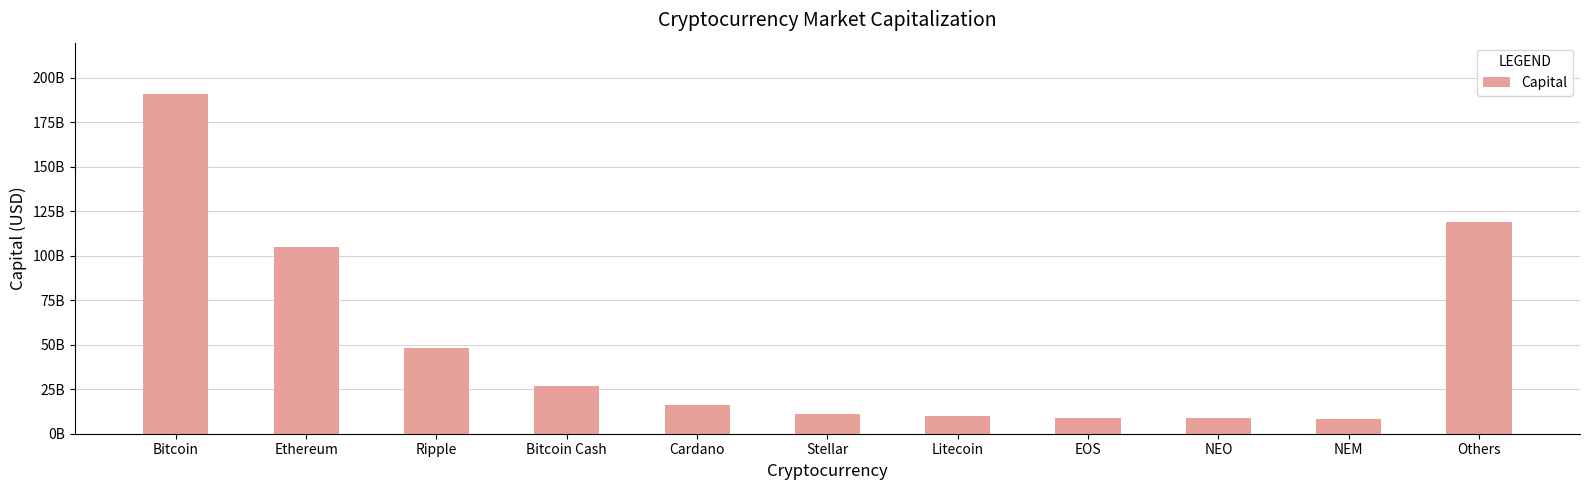

Between NEO and Bitcoin, which is larger?

Bitcoin